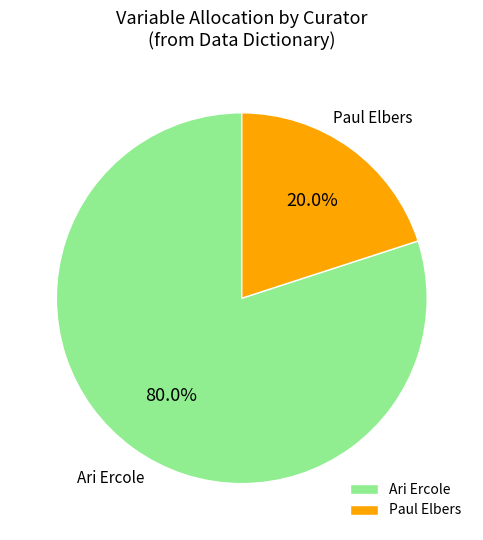

Rank the categories by value from highest to lowest.

Ari Ercole, Paul Elbers